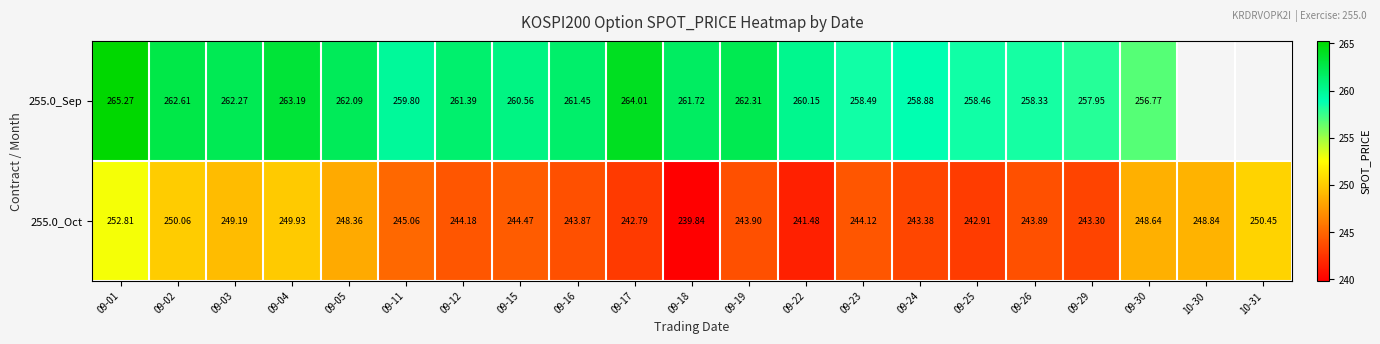

Which series has the widest spread of values?

255.0_Oct